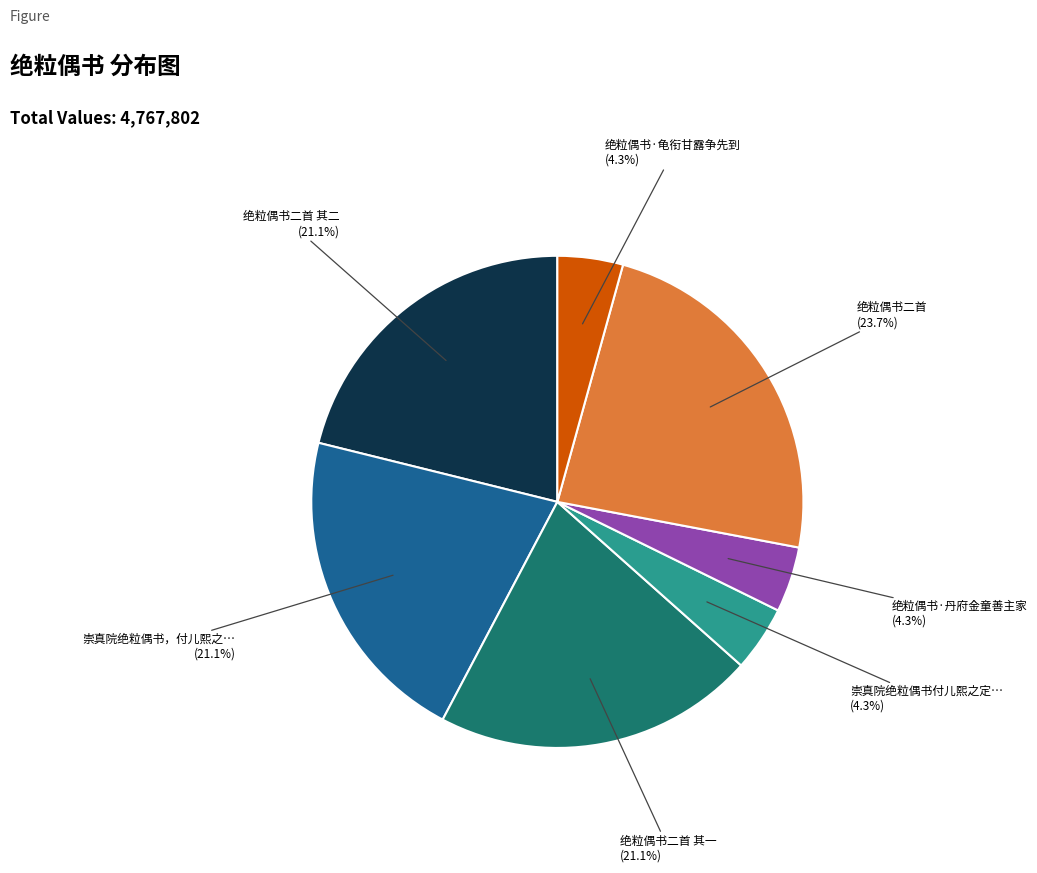

Is there any slice that represents more than half of the pie?

No